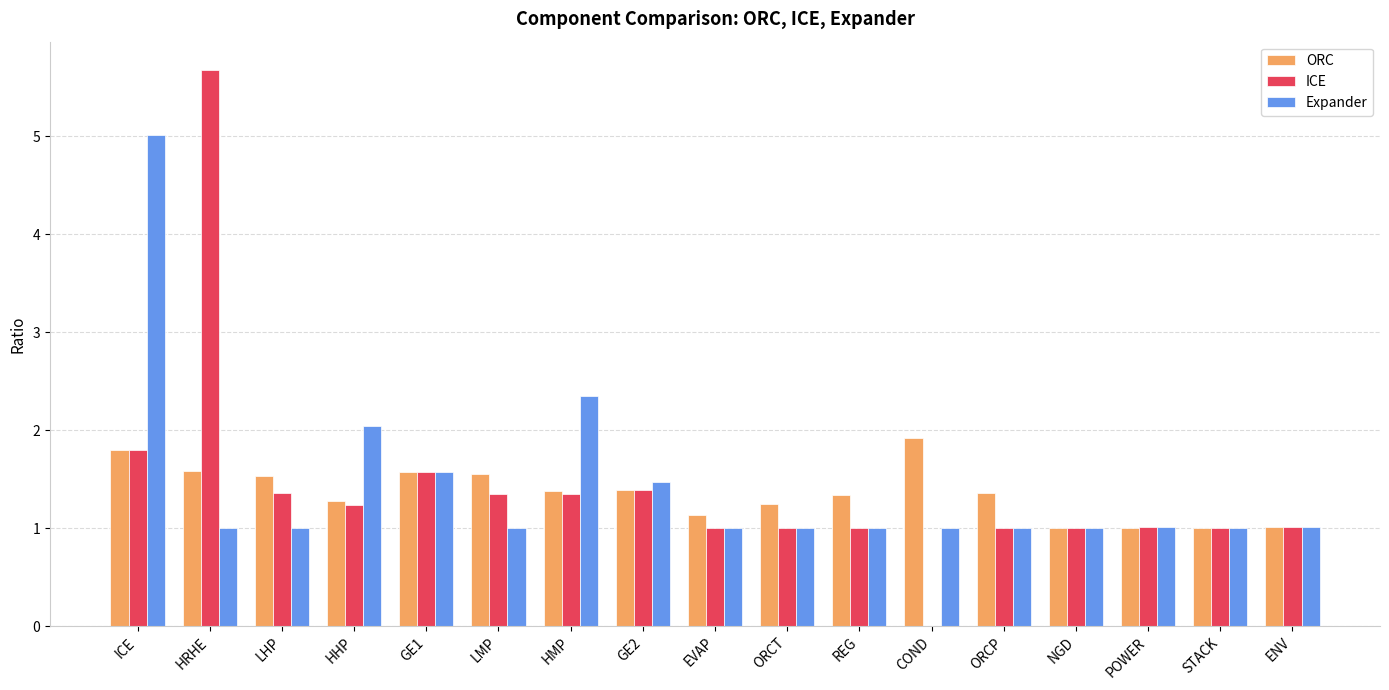

The value of ICE at LHP is 1.4. True or false?

True